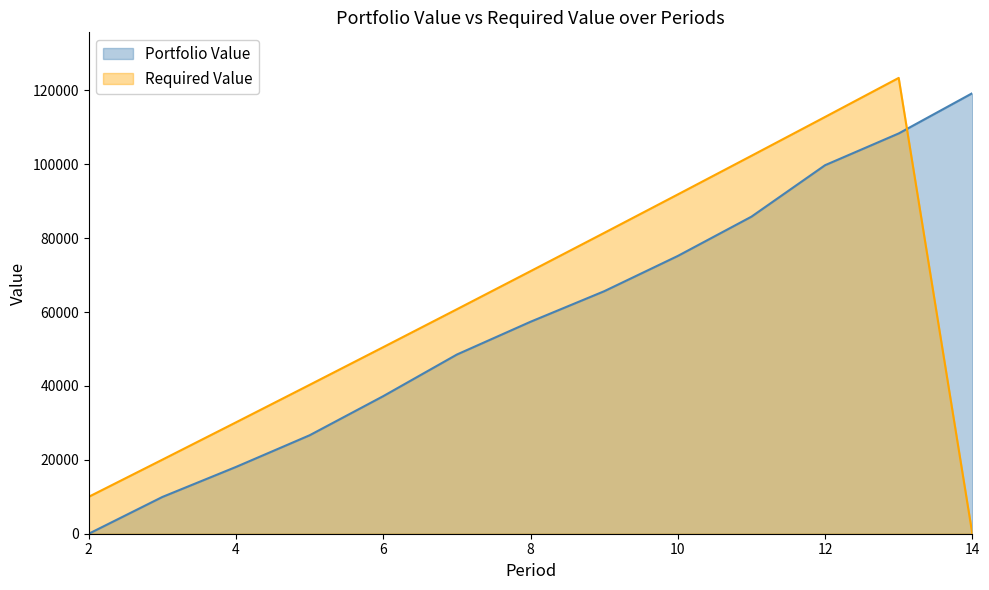

Between 8 and 14, which series saw the biggest shift?

Required Value